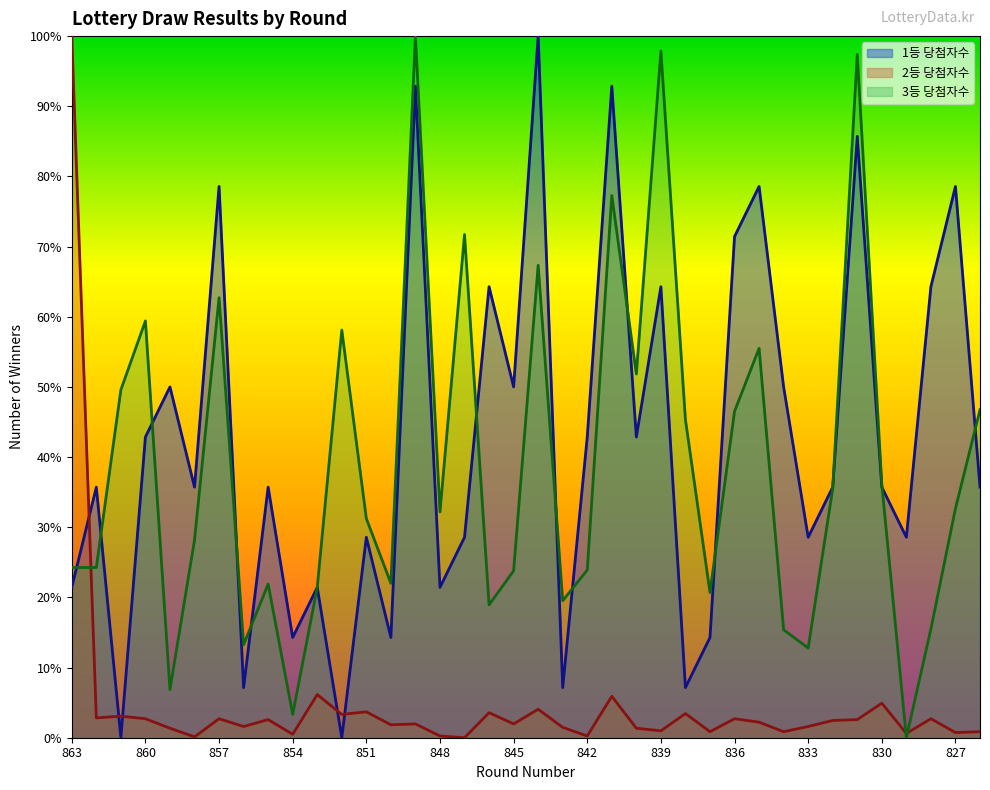

What is the value of the 2등 당첨자수 point at the 11th from the left?

6.2